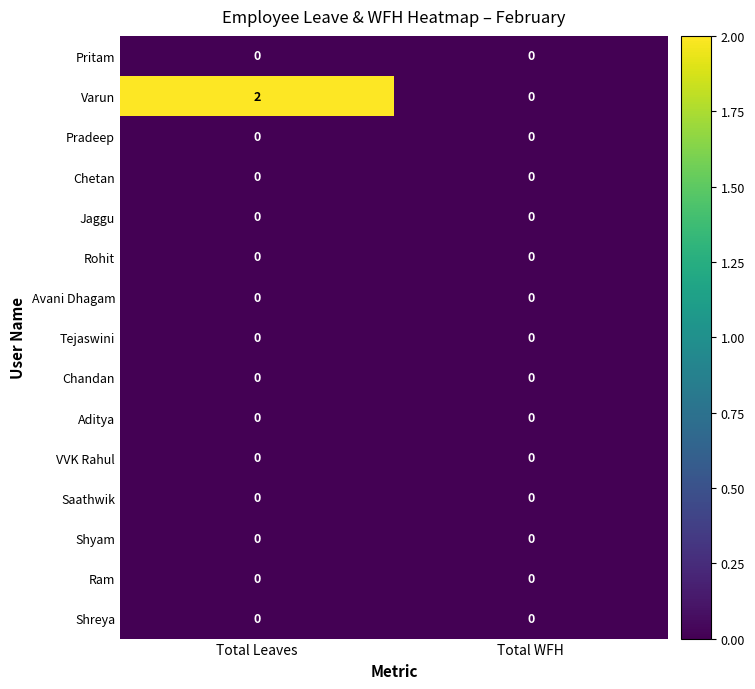

The Jaggu series shows 0 at Total WFH. True or false?

True